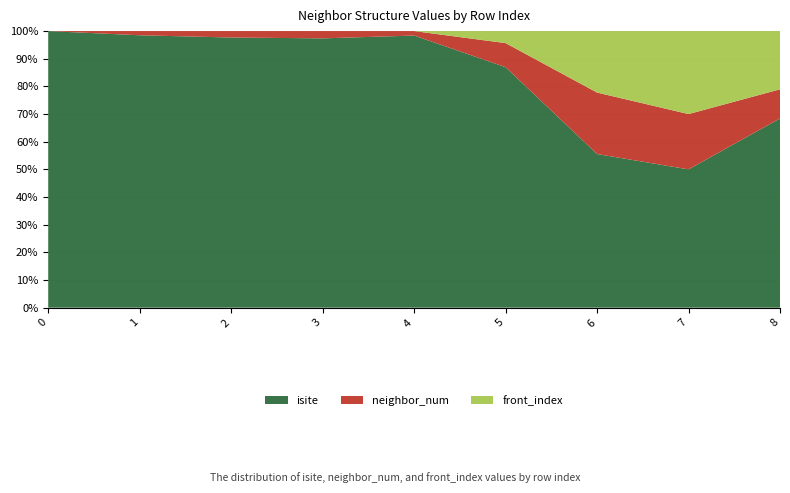

Reading left to right, list all the values displayed in this chart.

isite: 0=17	1=65	2=42	3=37	4=61	5=20	6=5	7=5	8=13
neighbor_num: 0=0	1=1	2=1	3=1	4=1	5=2	6=2	7=2	8=2
front_index: 0=0	1=0	2=0	3=0	4=0	5=1	6=2	7=3	8=4